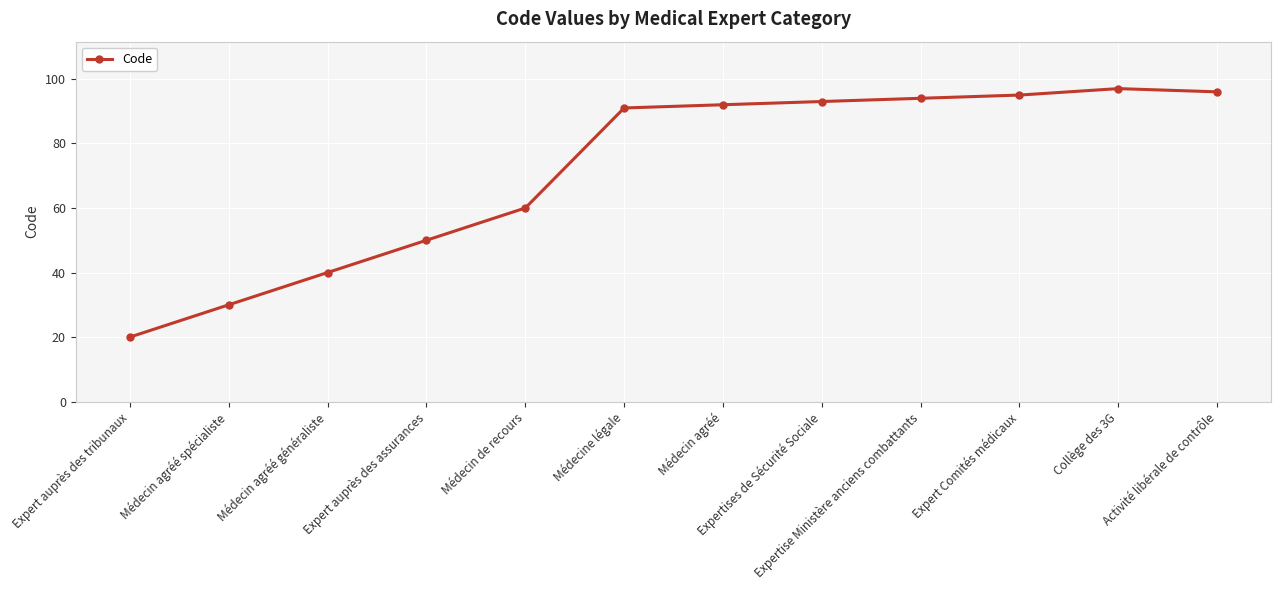

At which category does the chart reach its minimum across all series?

Expert auprès des tribunaux